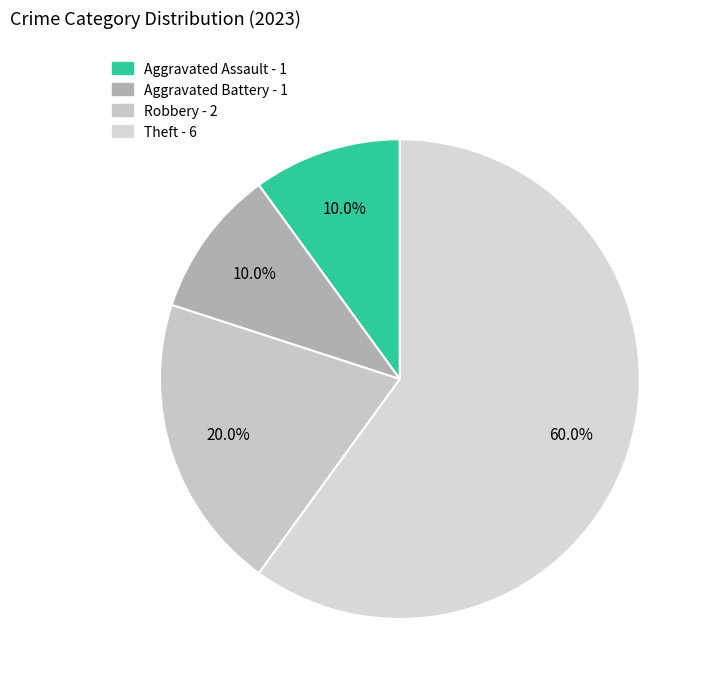

To the nearest percent, what is the difference between the largest and smallest slice percentages?

50%